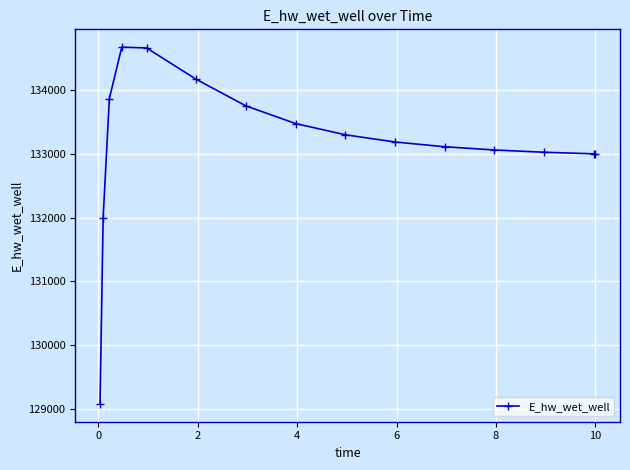

What is the maximum value shown in the chart?

134666.0